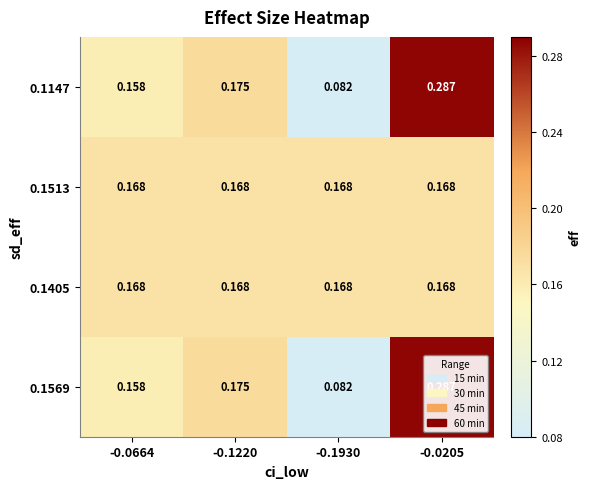

Is the value of 0.1147 at -0.1930 greater than the value of 0.1405 at -0.0664?

No